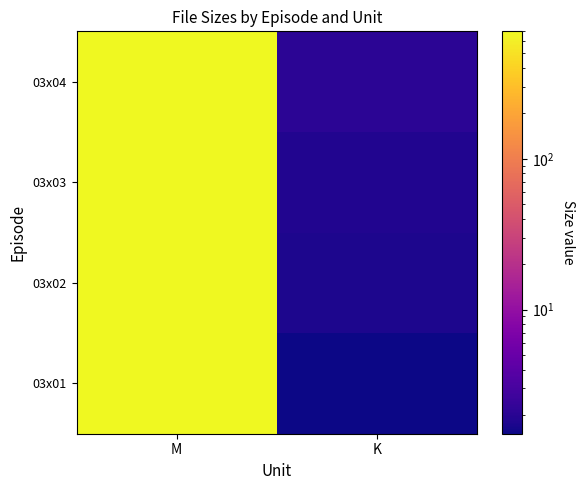

What is the total value across all series at K?

7.2